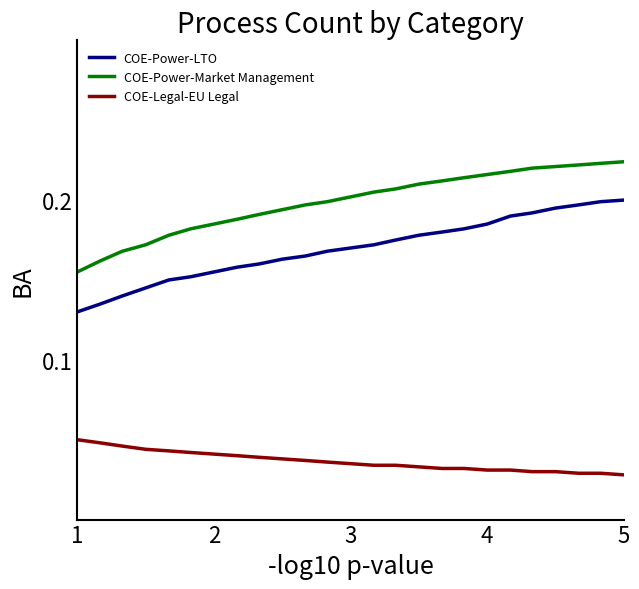

List the series in order of their peak value, highest first.

COE-Power-Market Management, COE-Power-LTO, COE-Legal-EU Legal